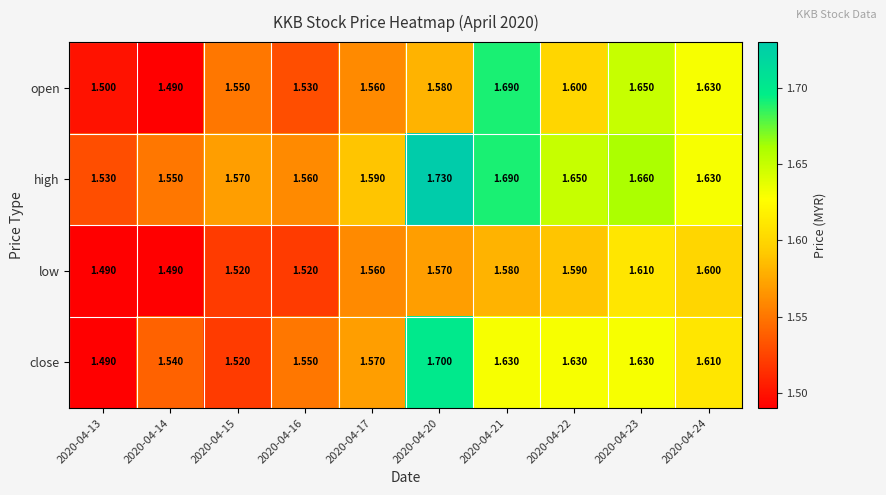

List the series in order of their peak value, lowest first.

low, open, close, high